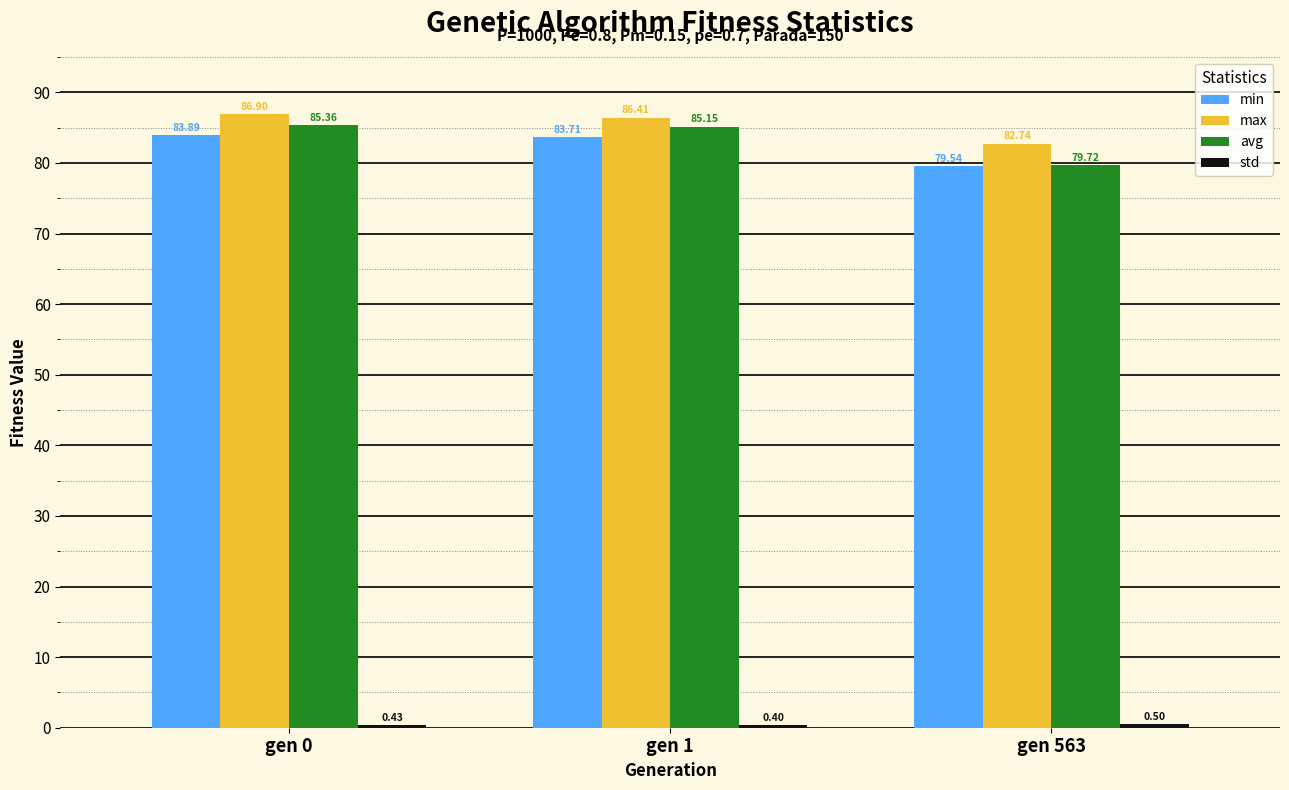

What is the spread (max minus min) of values at gen 1?

86.0